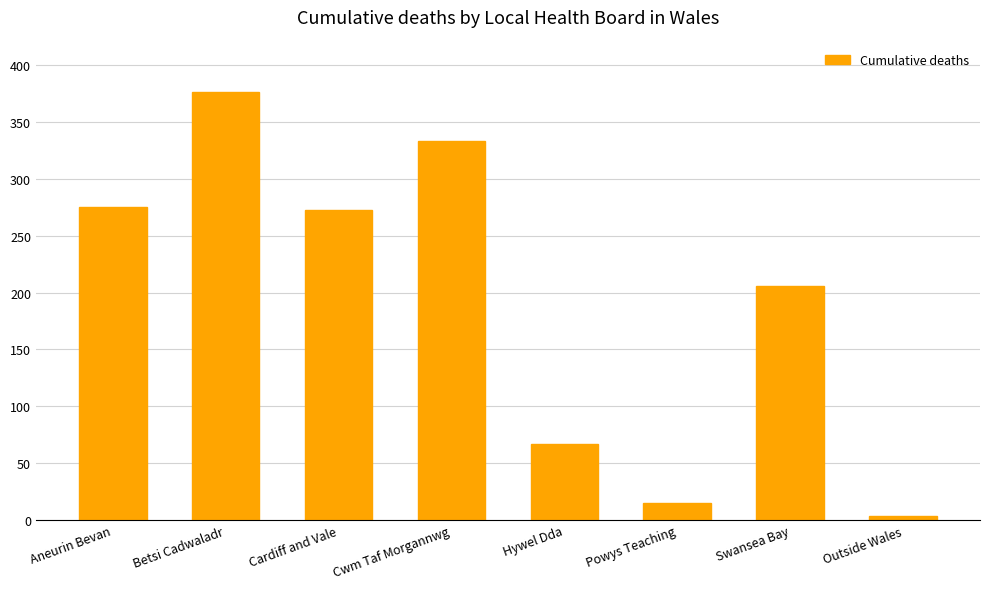

Which has a higher value, Aneurin Bevan or Outside Wales?

Aneurin Bevan